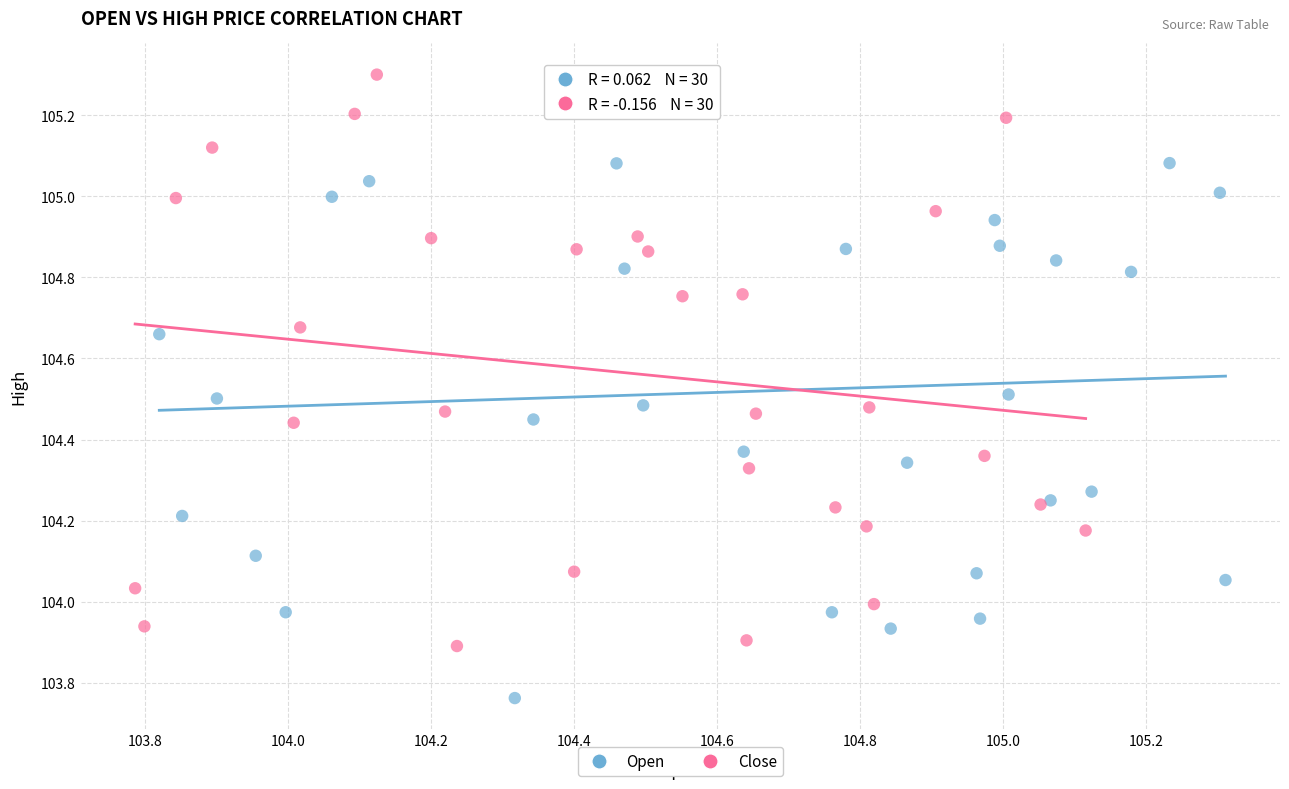

Which series has the widest spread of Y values?

Open